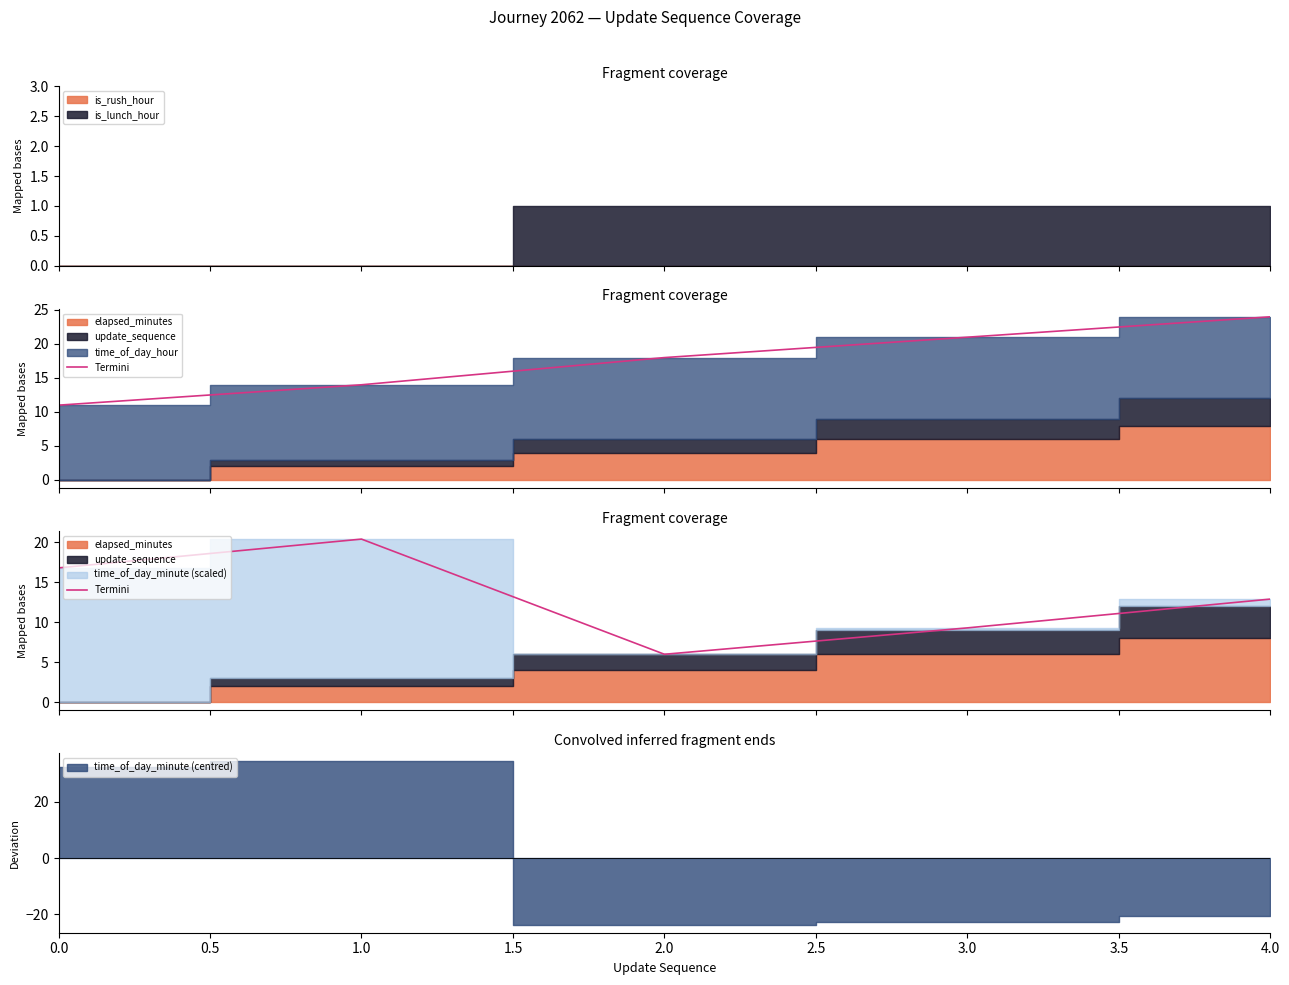

Which has a higher value, 4.0 or 1.0?

1.0